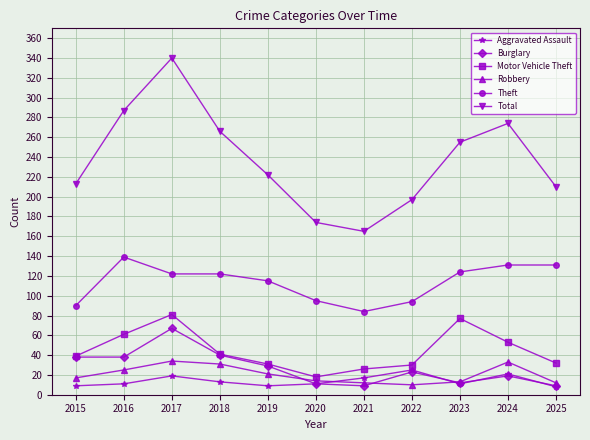

What is the maximum value shown in the chart?

340